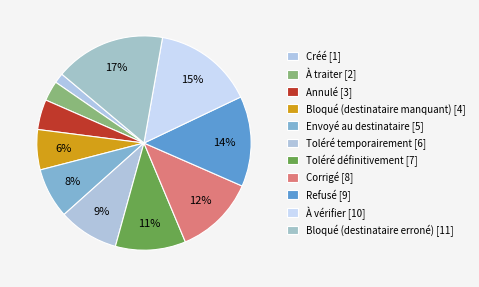

What percentage is the Bloqué (destinataire manquant) slice, to the nearest percent?

6%